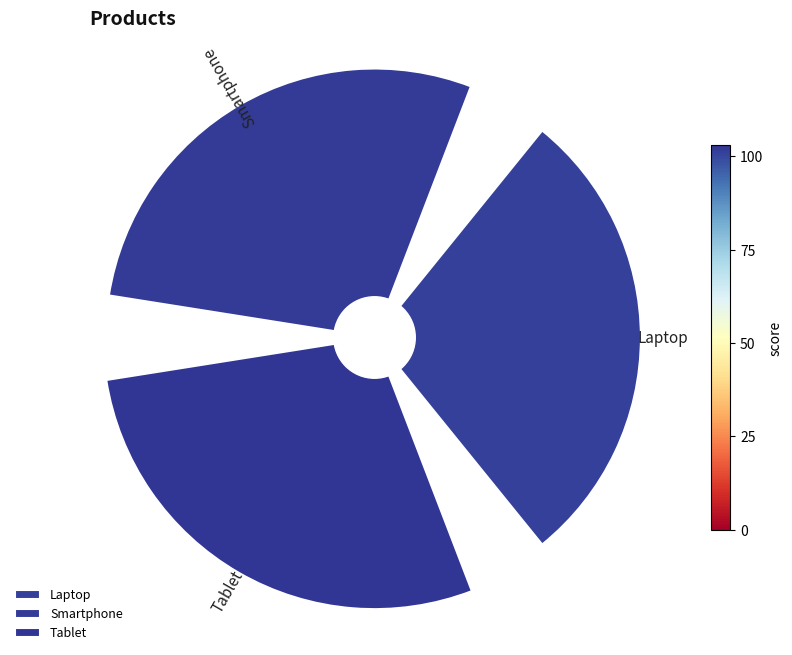

Count the number of slices in the pie.

3